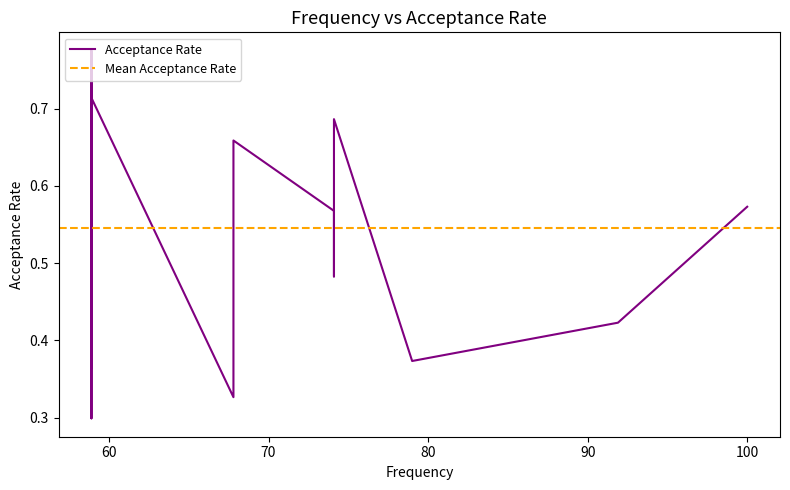

What is the difference between the maximum and minimum values?

0.5